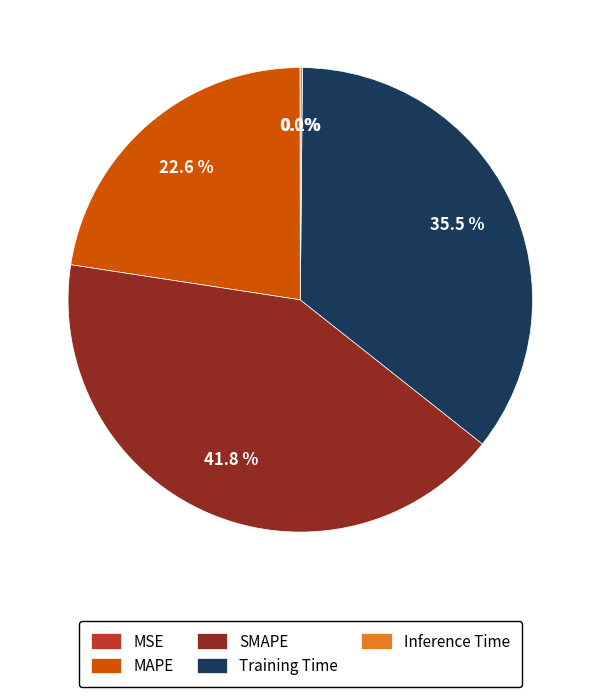

To the nearest percent, what is the average slice percentage?

20%